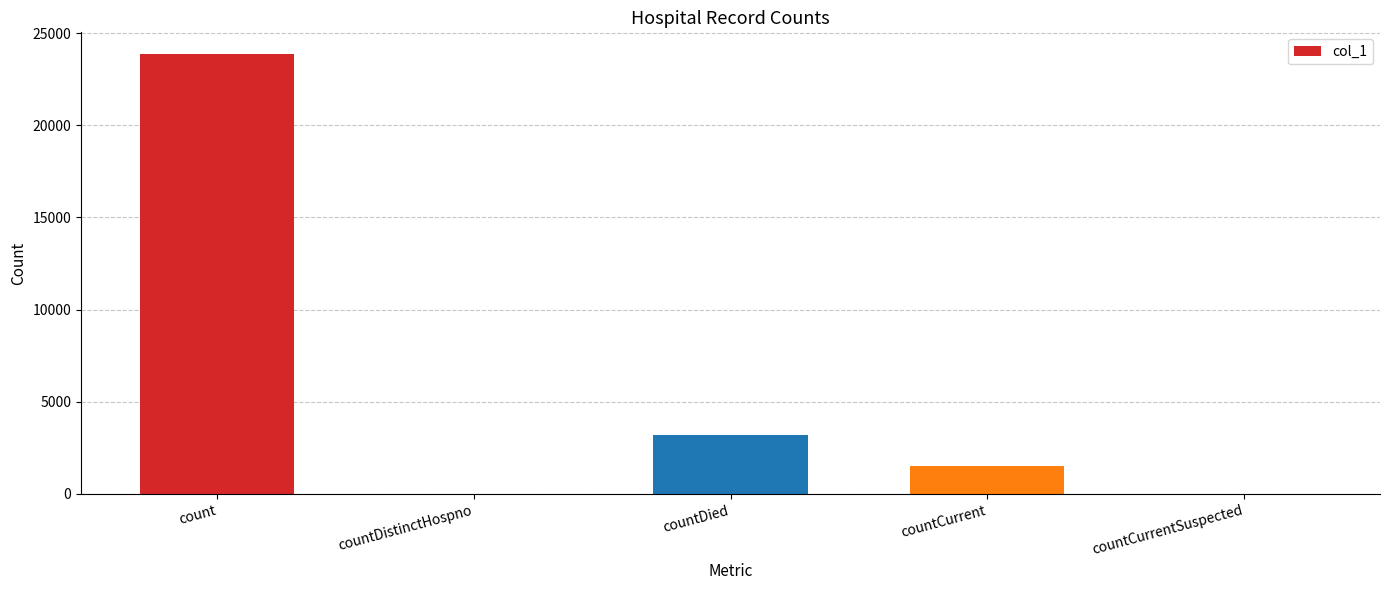

Where is the data nearest to the value 11924?

countDied